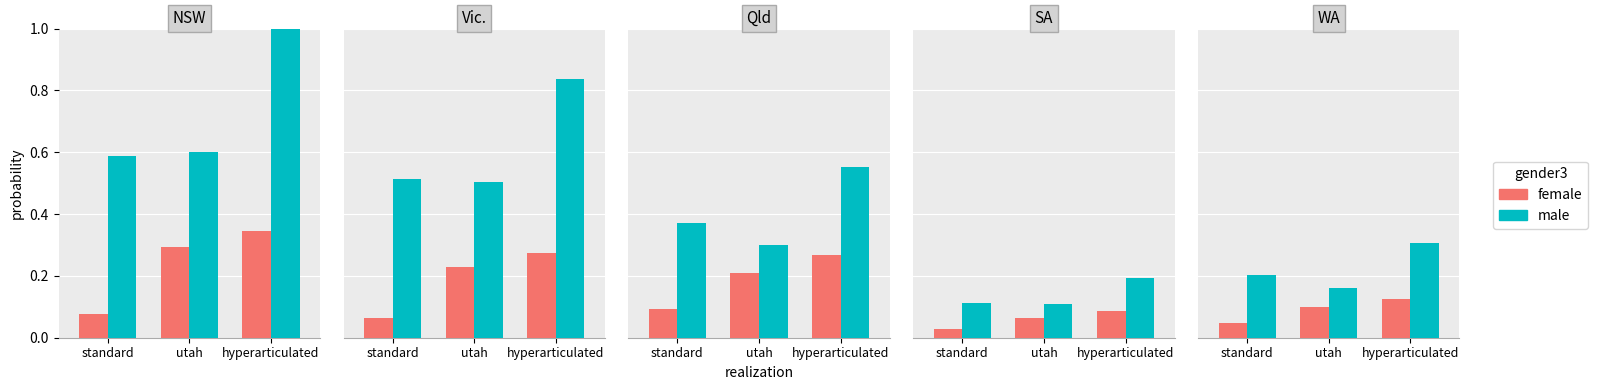

The female series shows 0.1 at utah. True or false?

False